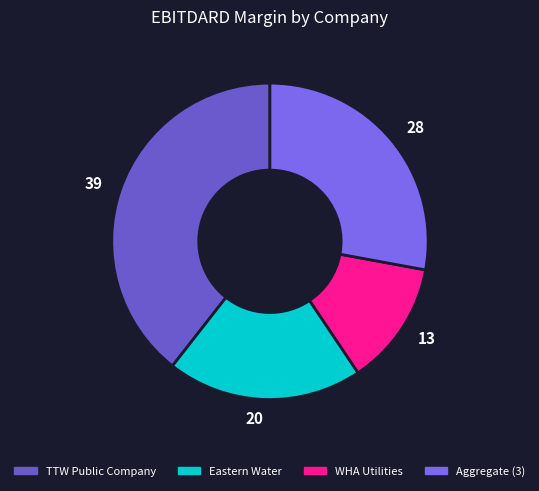

Does any single category account for the majority?

No